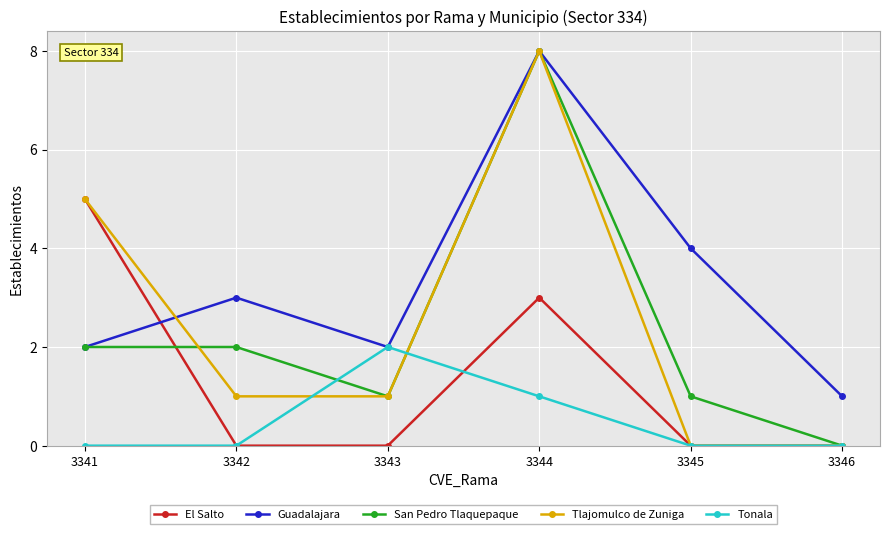

How many categories are shown in the chart?

6